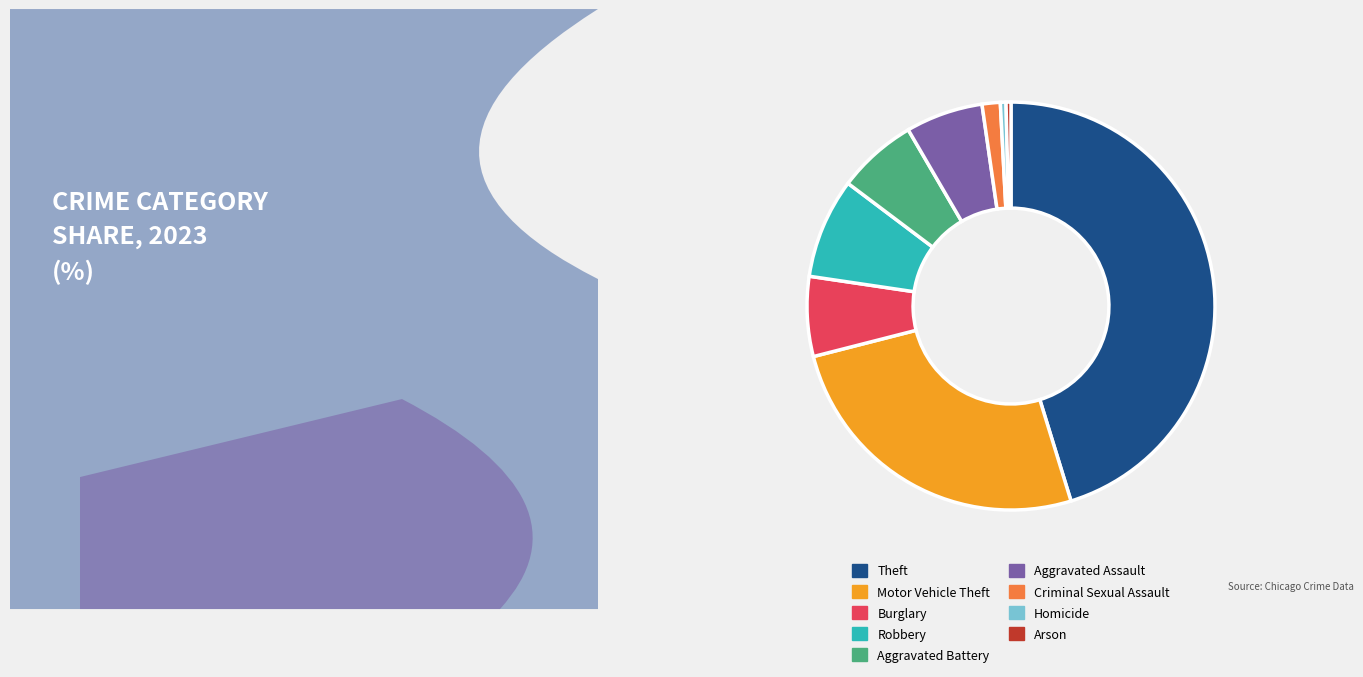

Combined, do Aggravated Assault and Burglary account for over 50%?

No